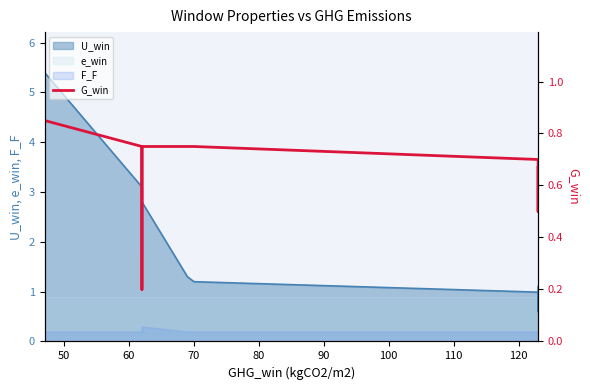

What is the average value?

0.7